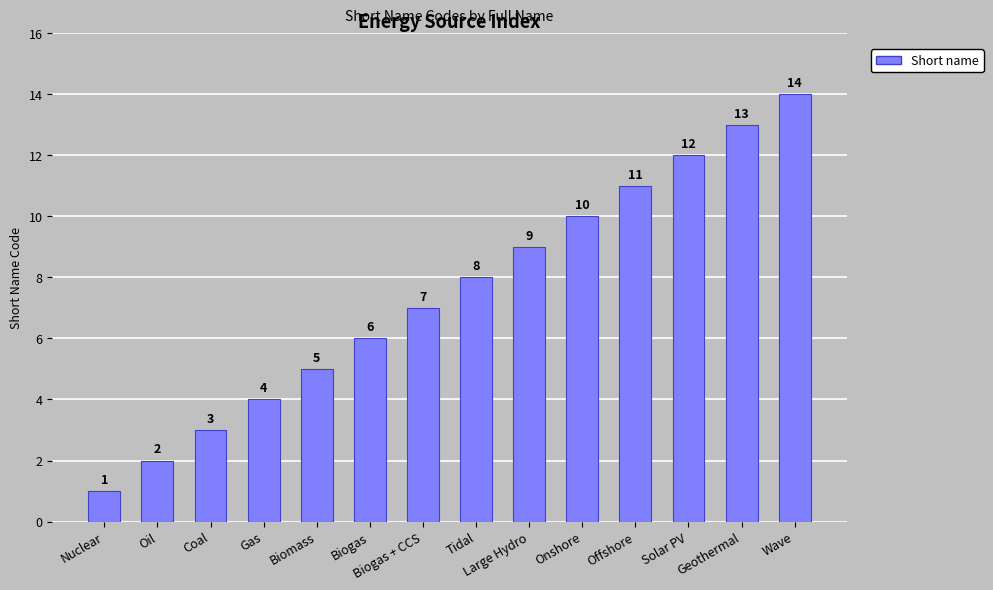

What is the label of the 2nd bar from the right?

Geothermal